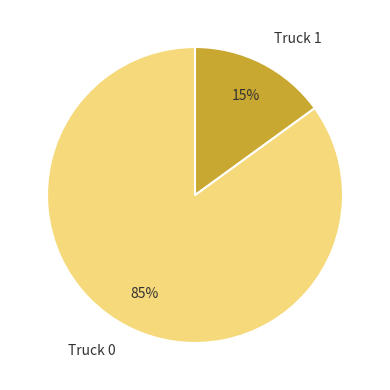

What percentage is the Truck 1 slice, to the nearest percent?

15%